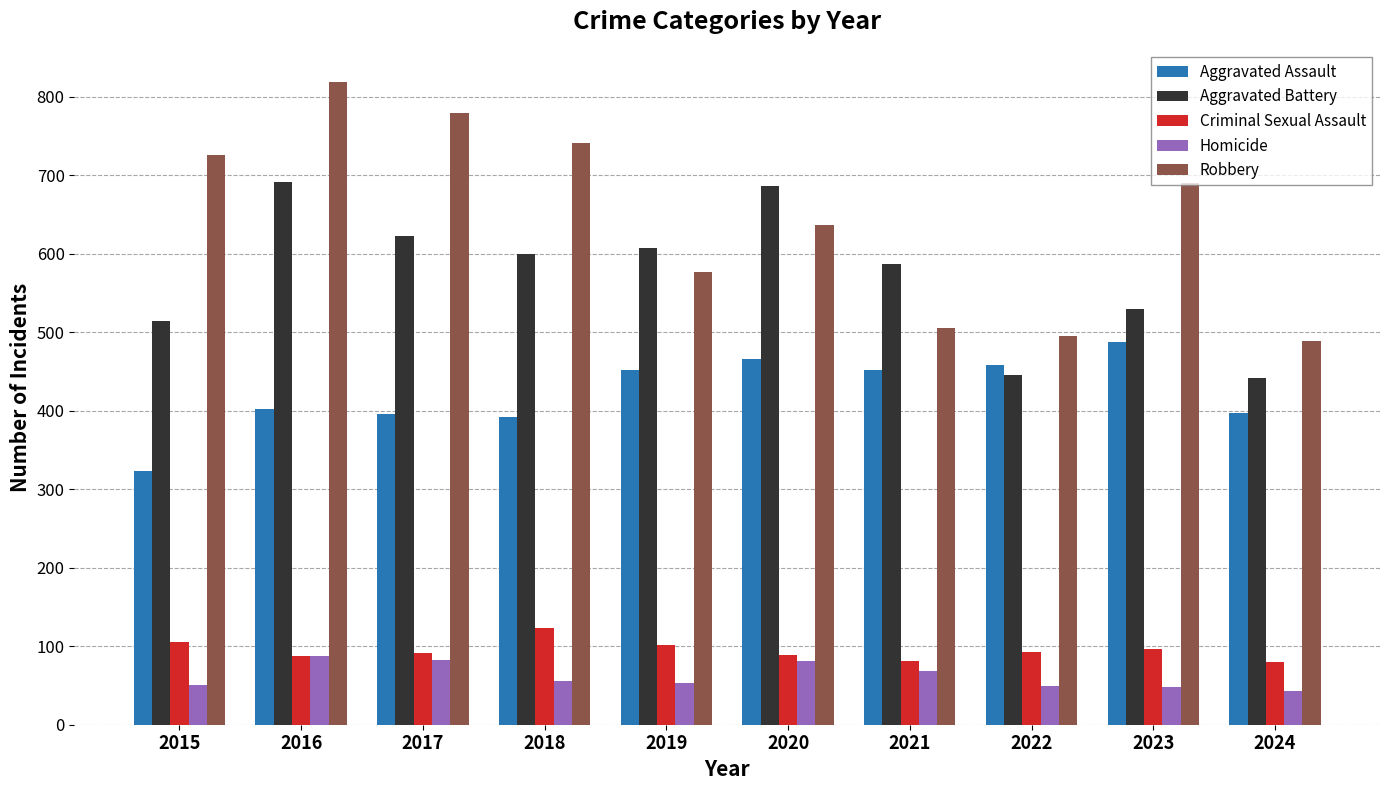

True or false: Aggravated Assault has a value of 773 at 2022.

False